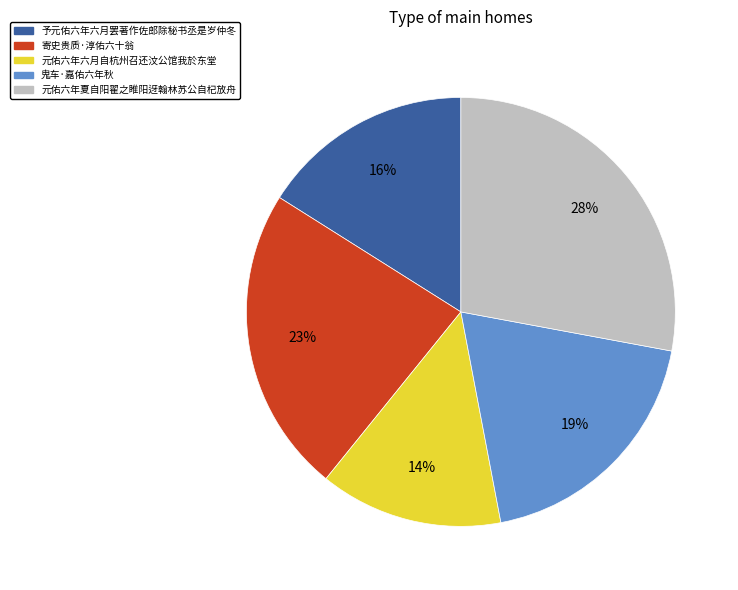

Is the sum of 元佑六年六月自杭州召还汶公馆我於东堂 and 予元佑六年六月罢著作佐郎除秘书丞是岁仲冬 greater than half?

No